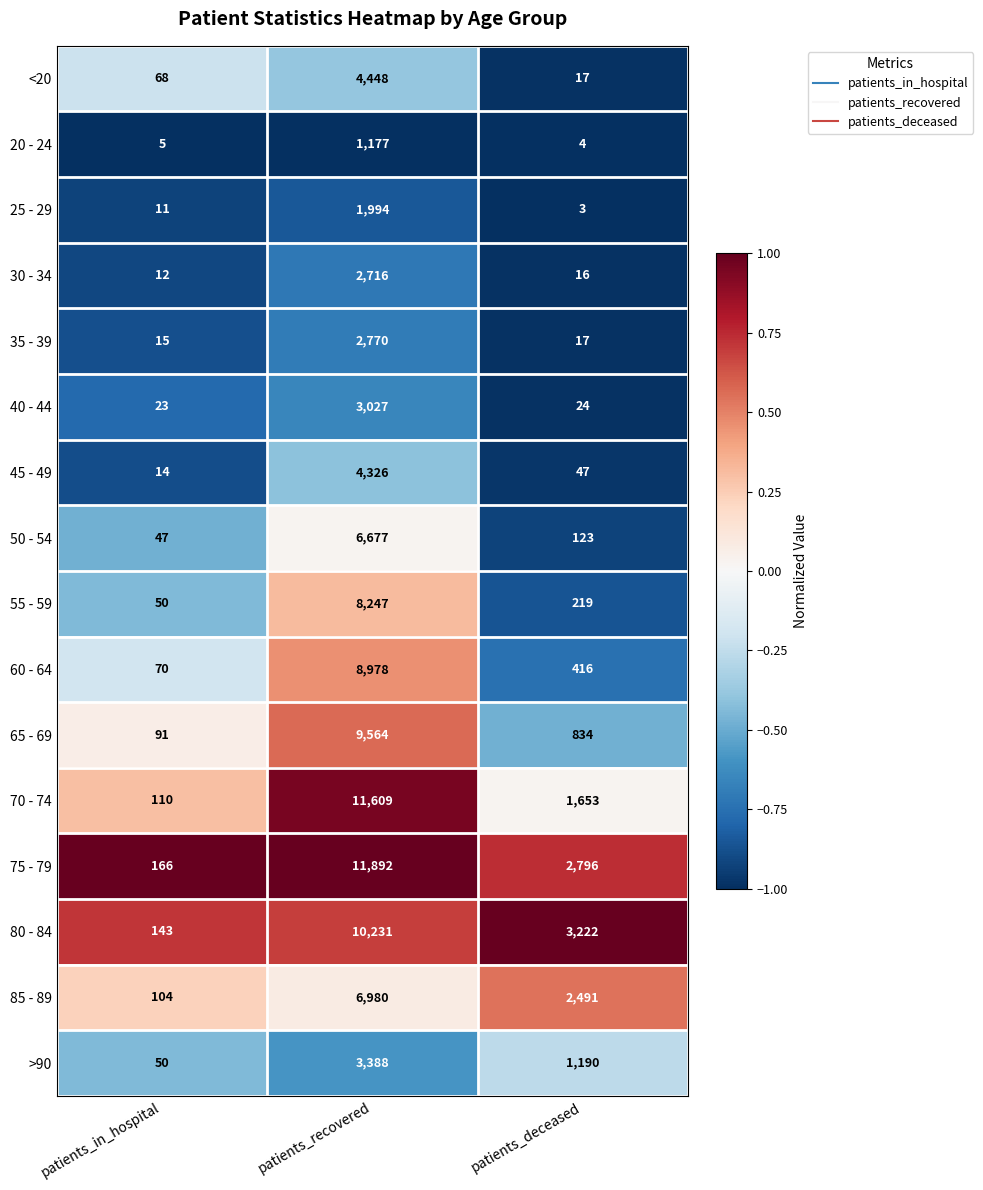

Is it true that >90 equals 1914 at patients_deceased?

False